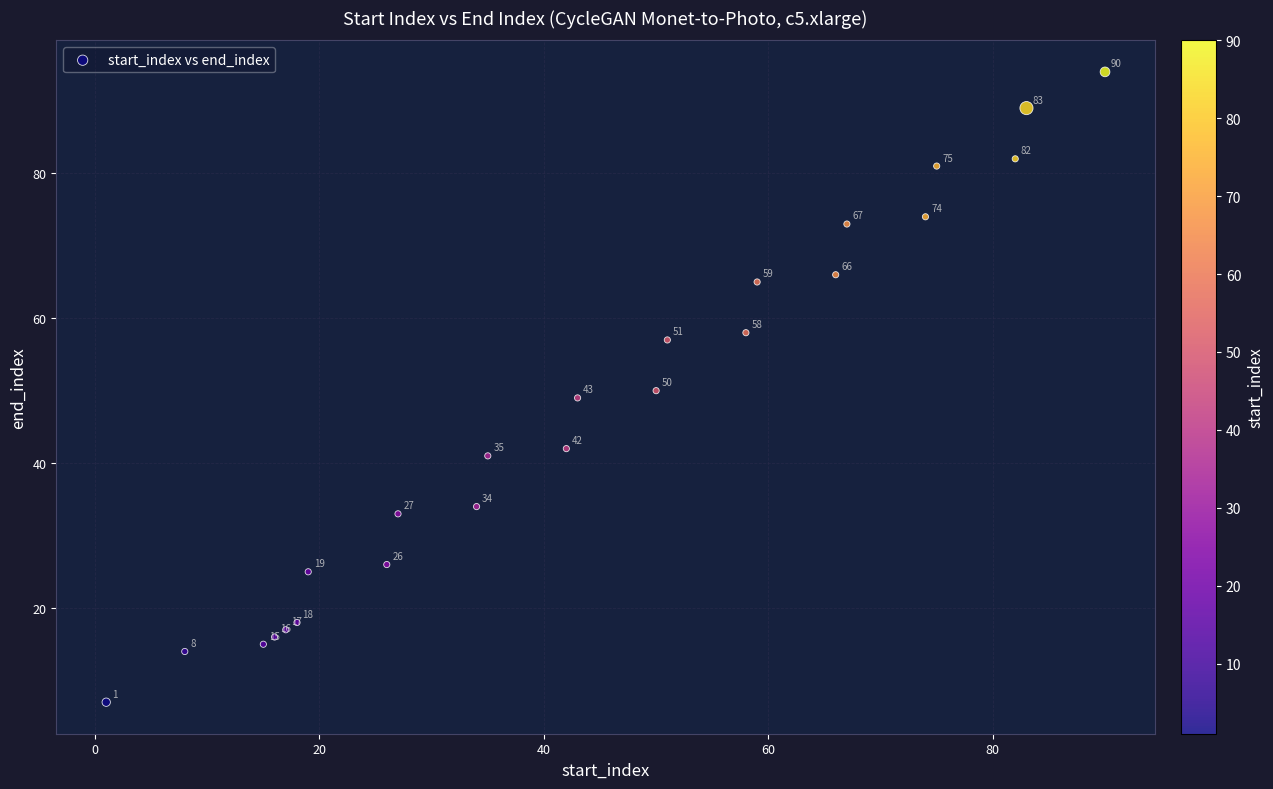

What Y value in the scatter plot is closest to 50?

50